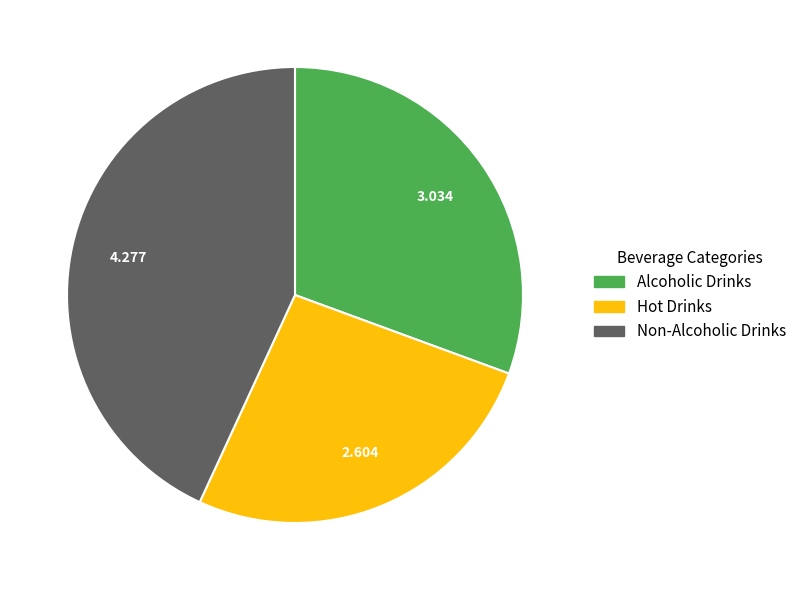

Is there a majority slice in this chart?

No